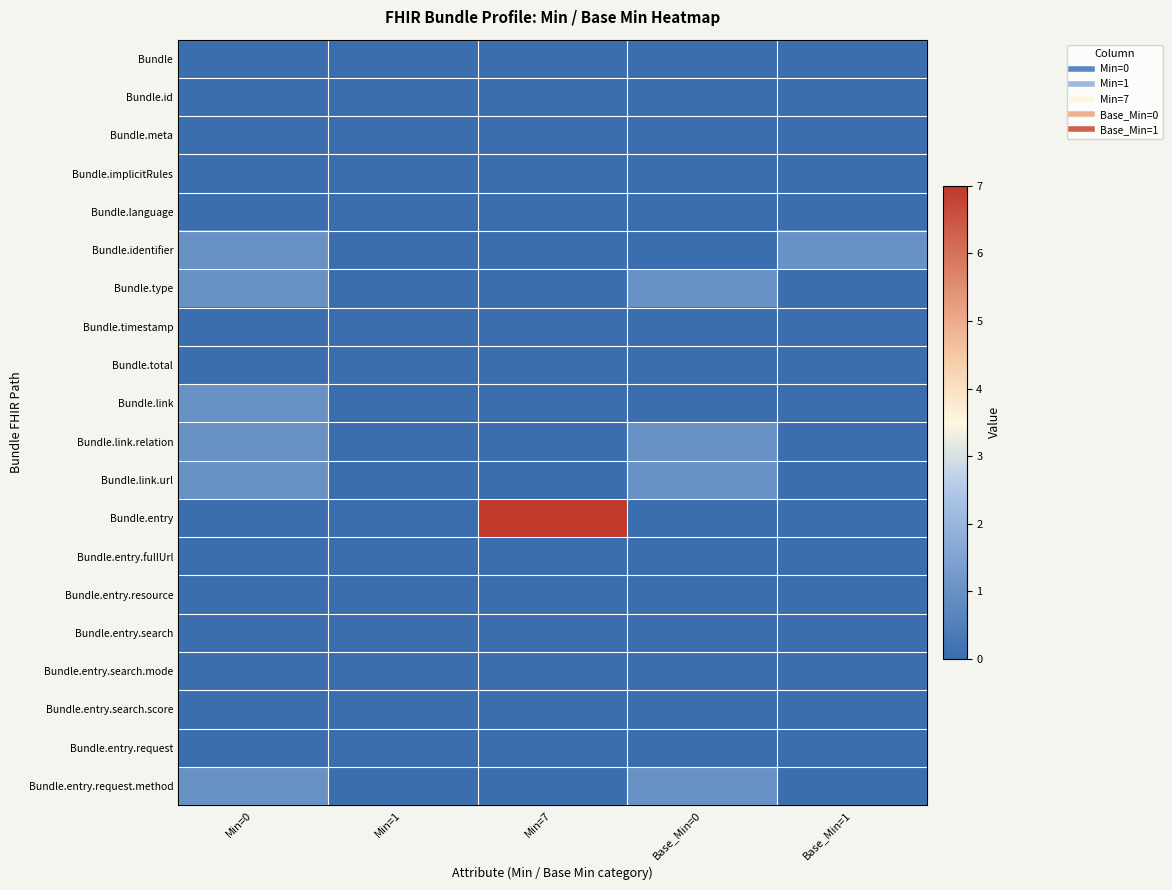

Rank the series at Base_Min=0 from lowest to highest value.

Bundle, Bundle.id, Bundle.meta, Bundle.implicitRules, Bundle.language, Bundle.identifier, Bundle.timestamp, Bundle.total, Bundle.link, Bundle.entry, Bundle.entry.fullUrl, Bundle.entry.resource, Bundle.entry.search, Bundle.entry.search.mode, Bundle.entry.search.score, Bundle.entry.request, Bundle.type, Bundle.link.relation, Bundle.link.url, Bundle.entry.request.method